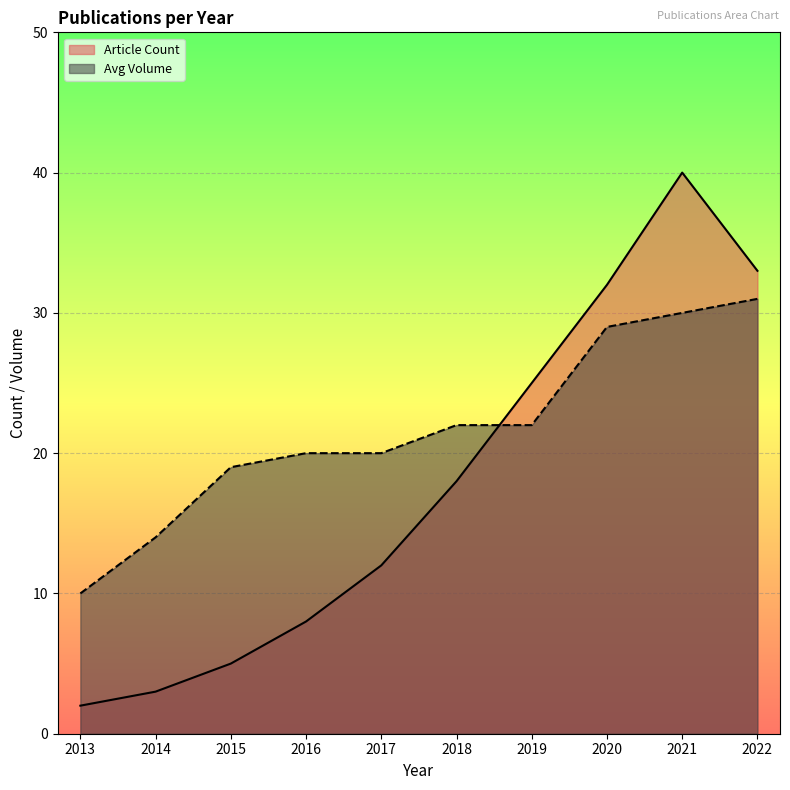

After their last crossing, which series has the higher values: Avg Volume or Article Count?

Article Count